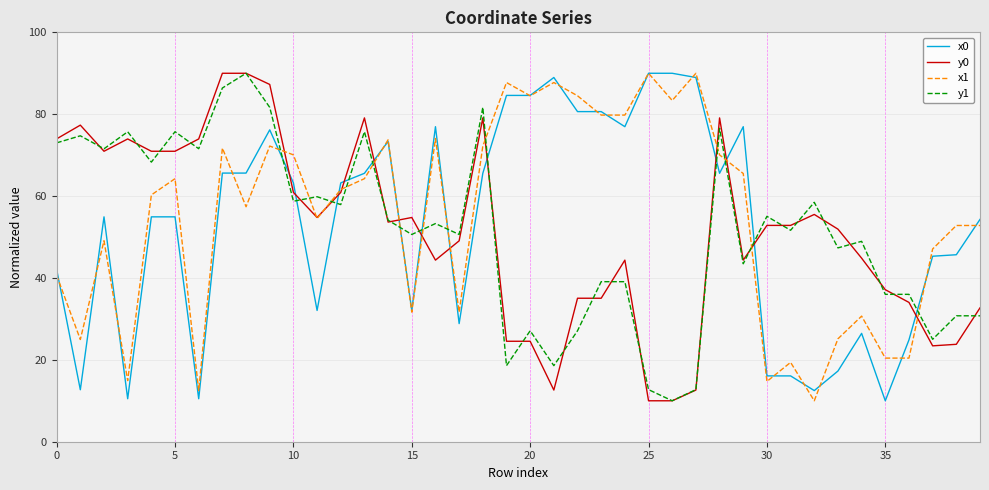

What is the maximum value for x0?

90.0